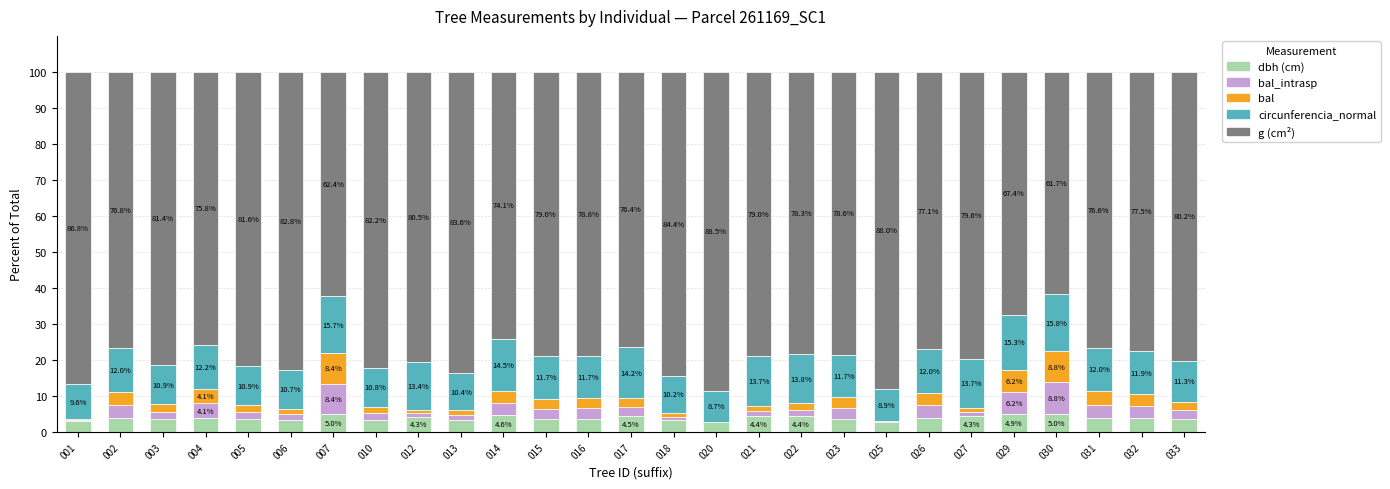

At which label does dbh (cm) reach its peak?

030